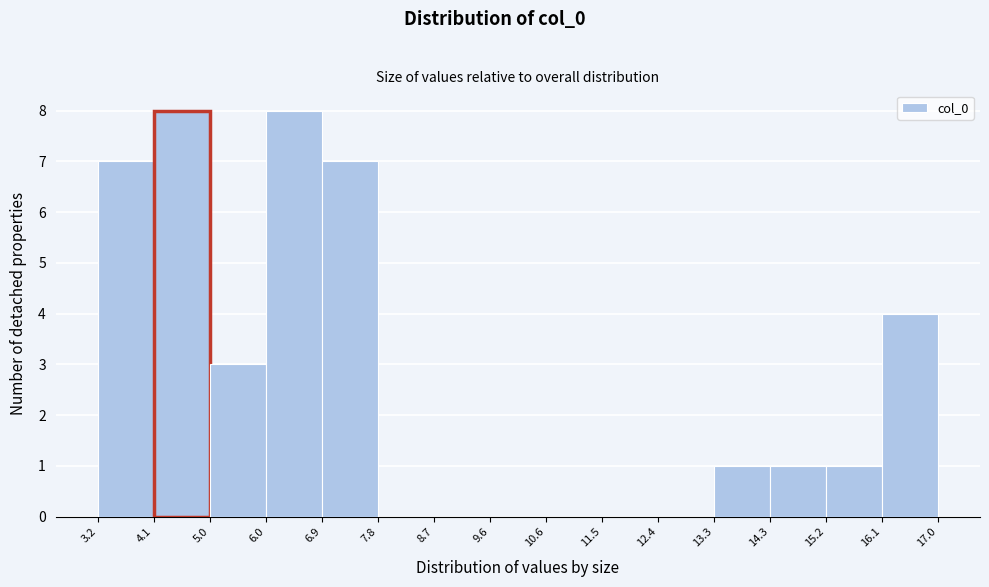

Reading left to right, list every bar in this chart as the range it spans on the x-axis followed by its height. The values are not printed on the chart, so give them approximately, as read against the axis.

3.2 to 4.1: 7
4.1 to 5.0: 8
5.0 to 6.0: 3
6.0 to 6.9: 8
6.9 to 7.8: 7
7.8 to 8.7: 0
8.7 to 9.6: 0
9.6 to 10.6: 0
10.6 to 11.5: 0
11.5 to 12.4: 0
12.4 to 13.3: 0
13.3 to 14.3: 1
14.3 to 15.2: 1
15.2 to 16.1: 1
16.1 to 17.0: 4